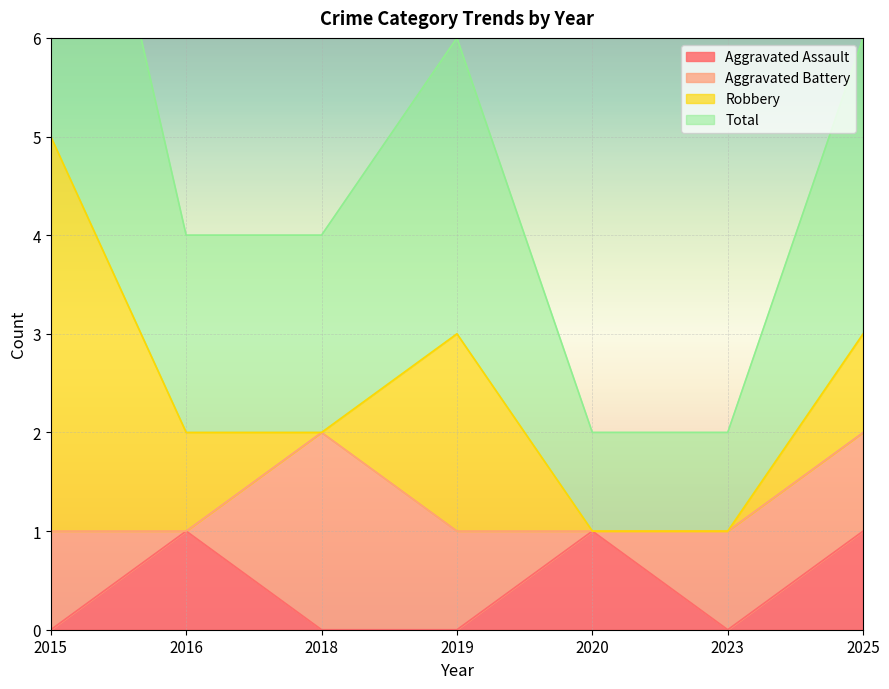

The value of Total at 2015 is 5. True or false?

True